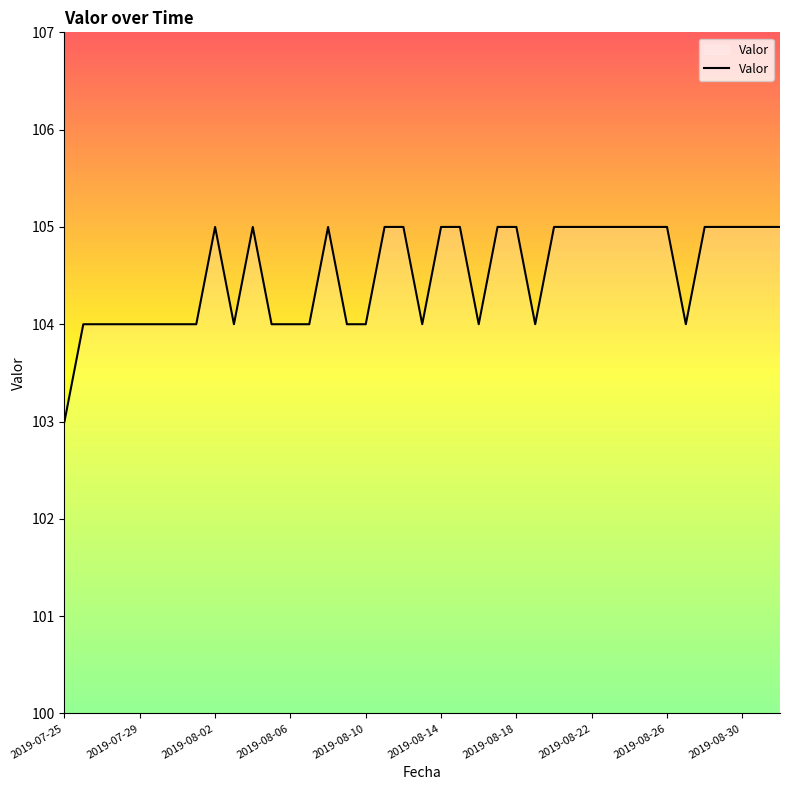

What is the smallest value displayed?

103